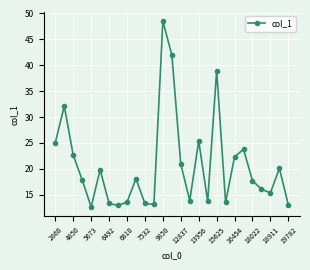

What is the difference between the second highest and minimum values?

29.4